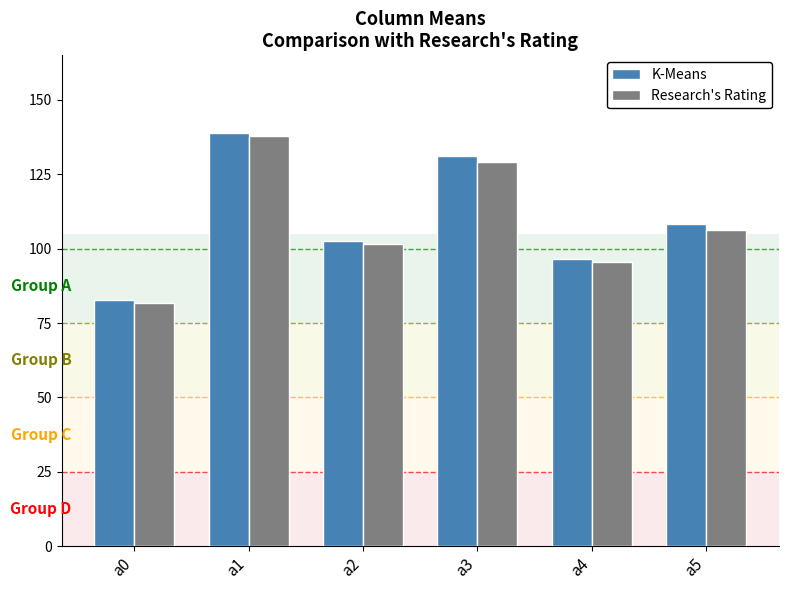

What is the value of the Research's Rating bar at the 4th from the left?

129.0